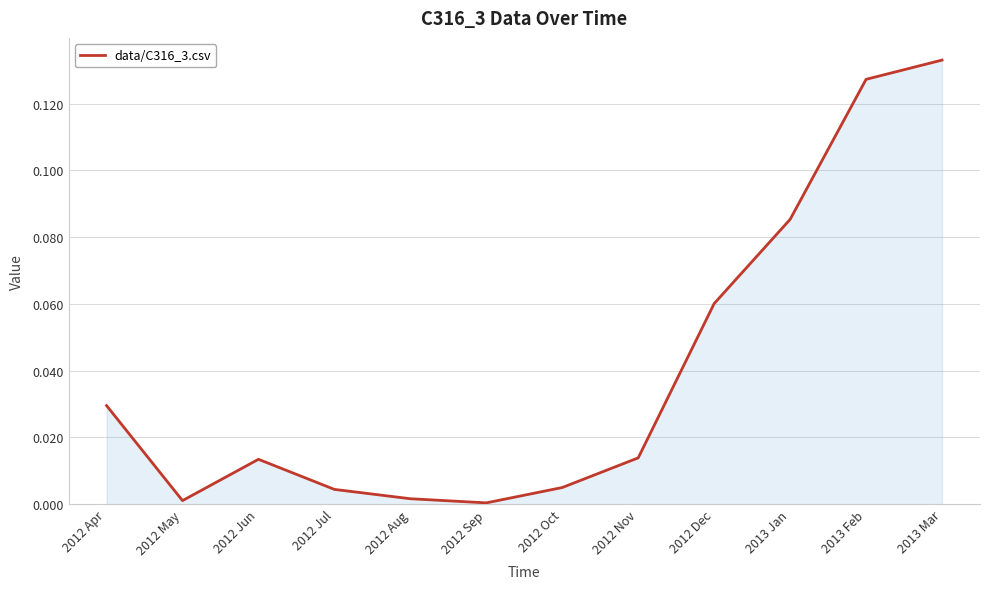

What position from the right is 2013 Mar?

1